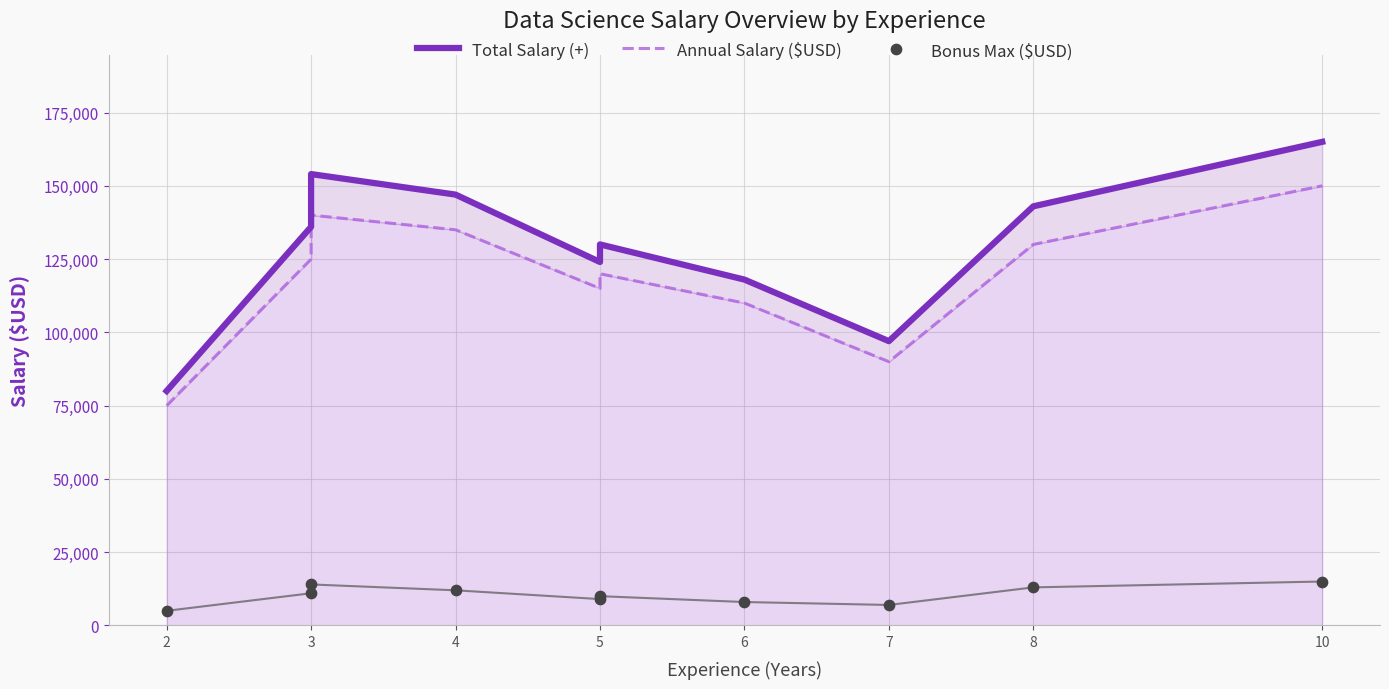

At how many categories does at least one series exceed 16824?

10